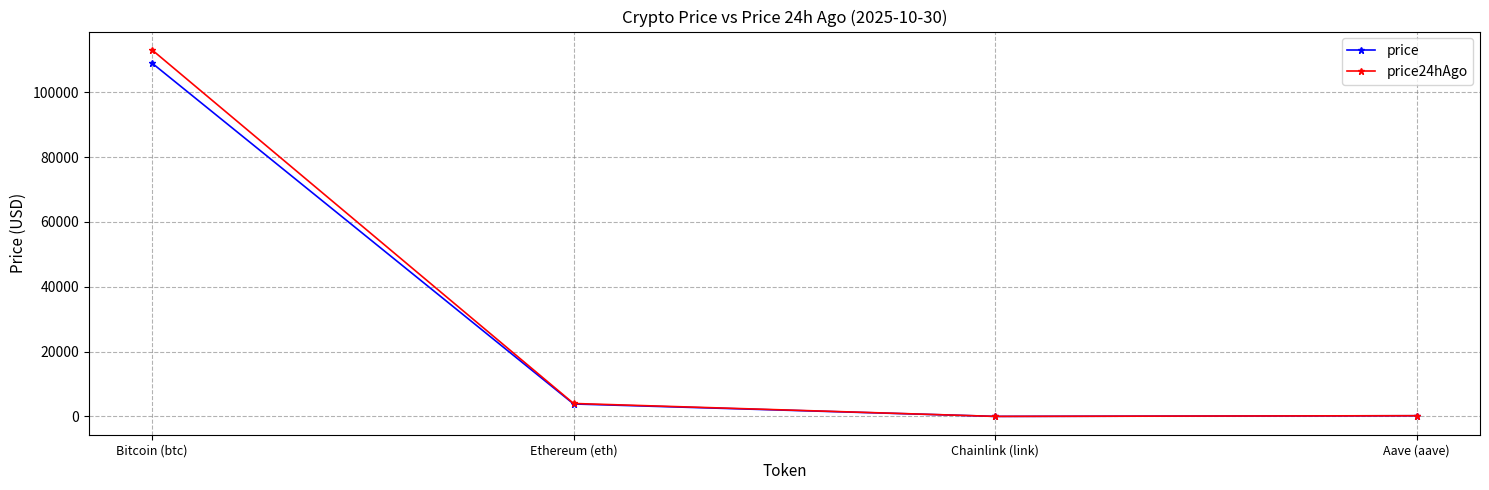

At how many categories does at least one series exceed 15058?

1